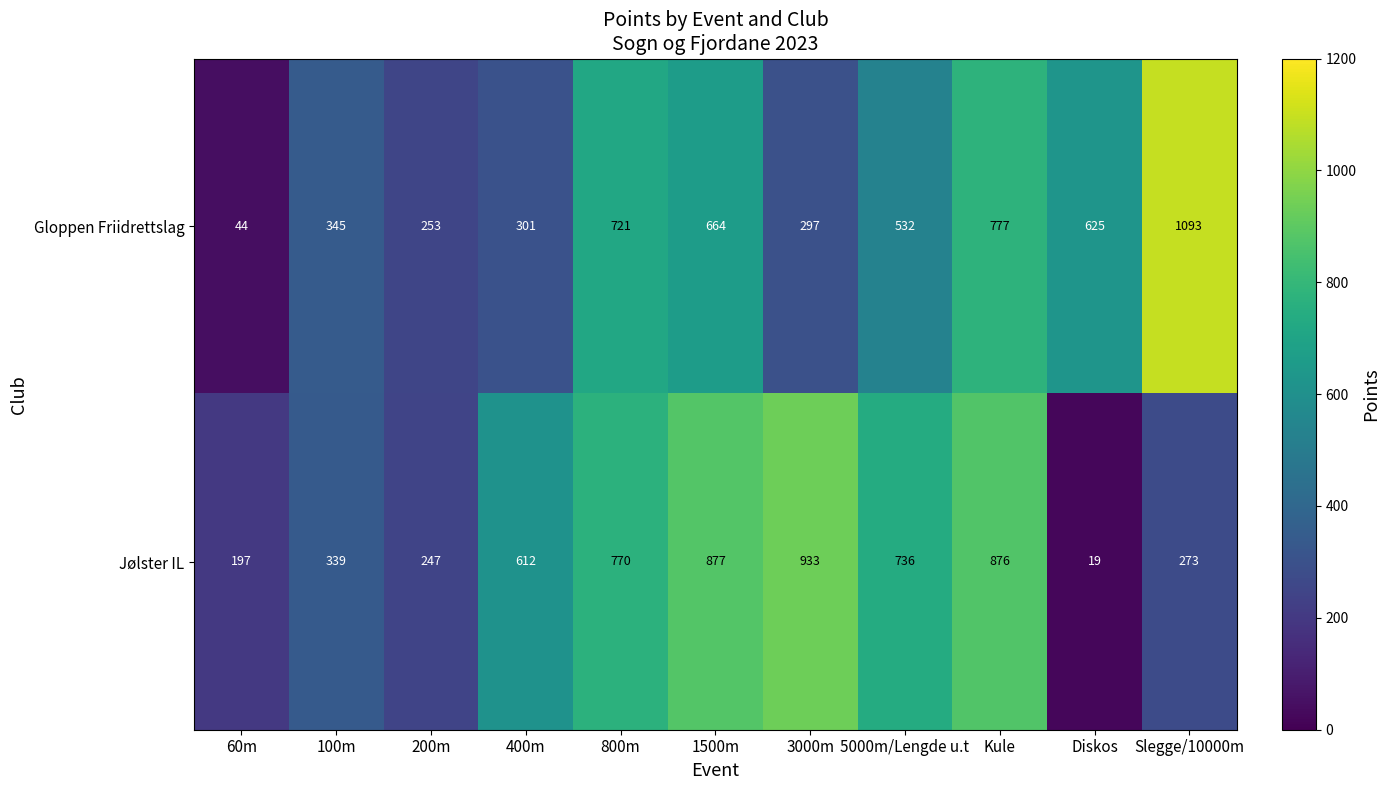

What is the difference between the Jølster IL values at Slegge/10000m and 800m?

497